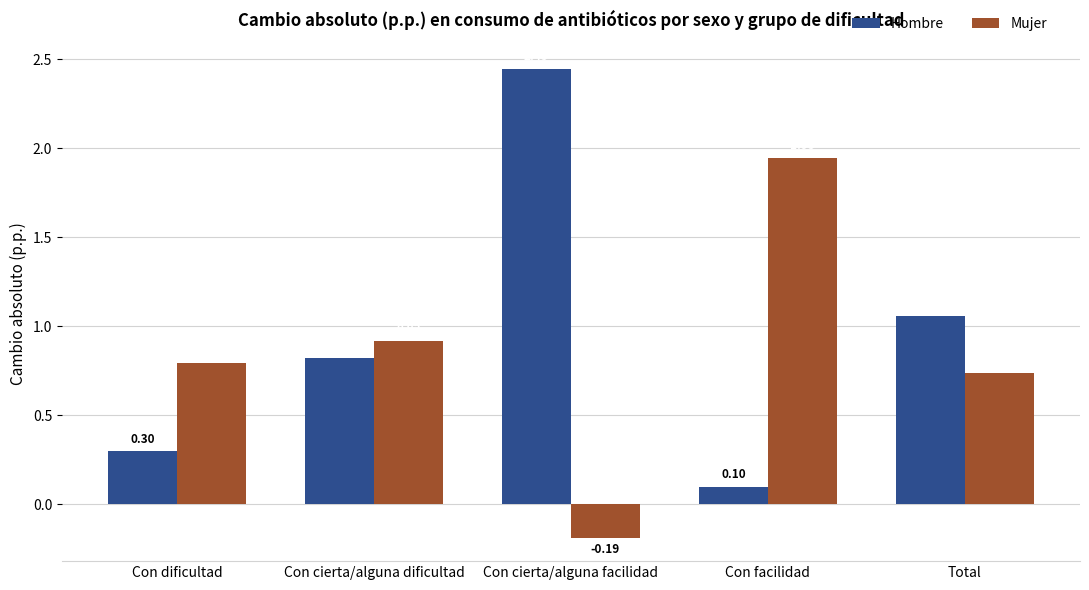

What is the label of the 4th bar from the left?

Con facilidad